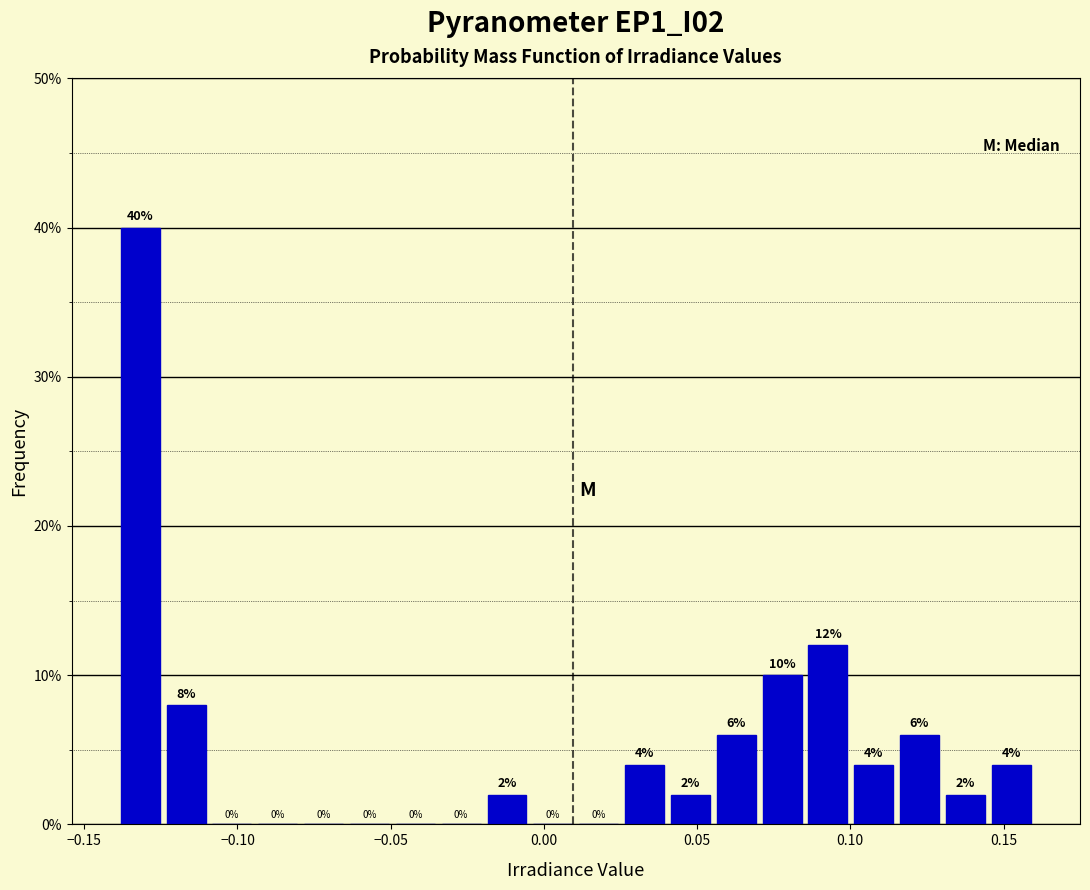

Around what value on the x-axis is the tallest bar? Give the approximate position of its centre, as read against the axis.

-0.130